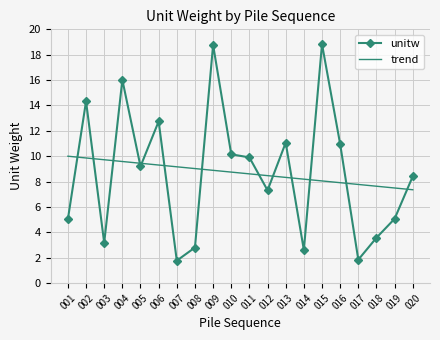

What is the difference between the highest and lowest values at 011?

1.3